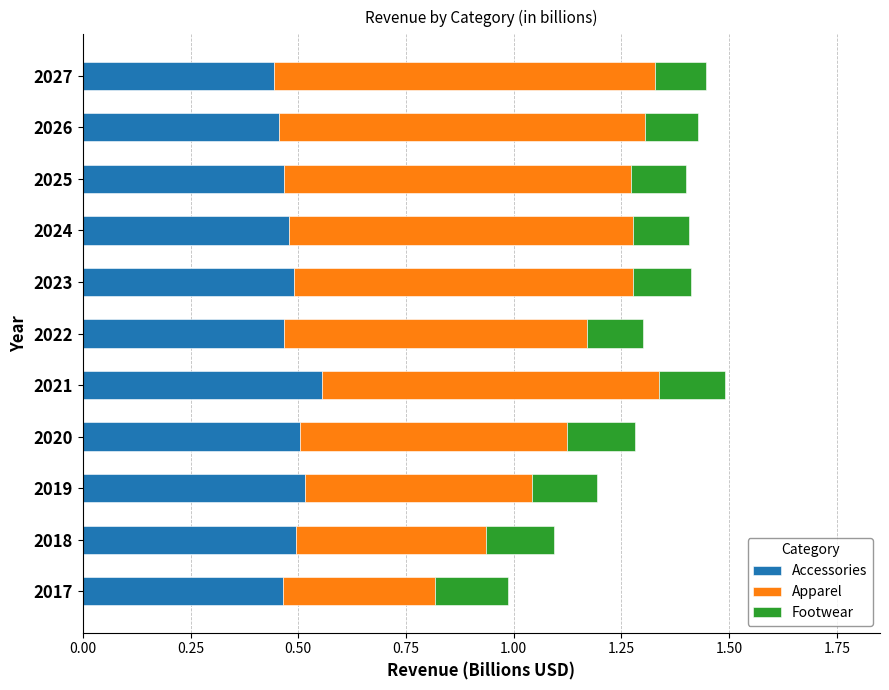

What is the sum of the Accessories values at 2026 and 2023?

0.9